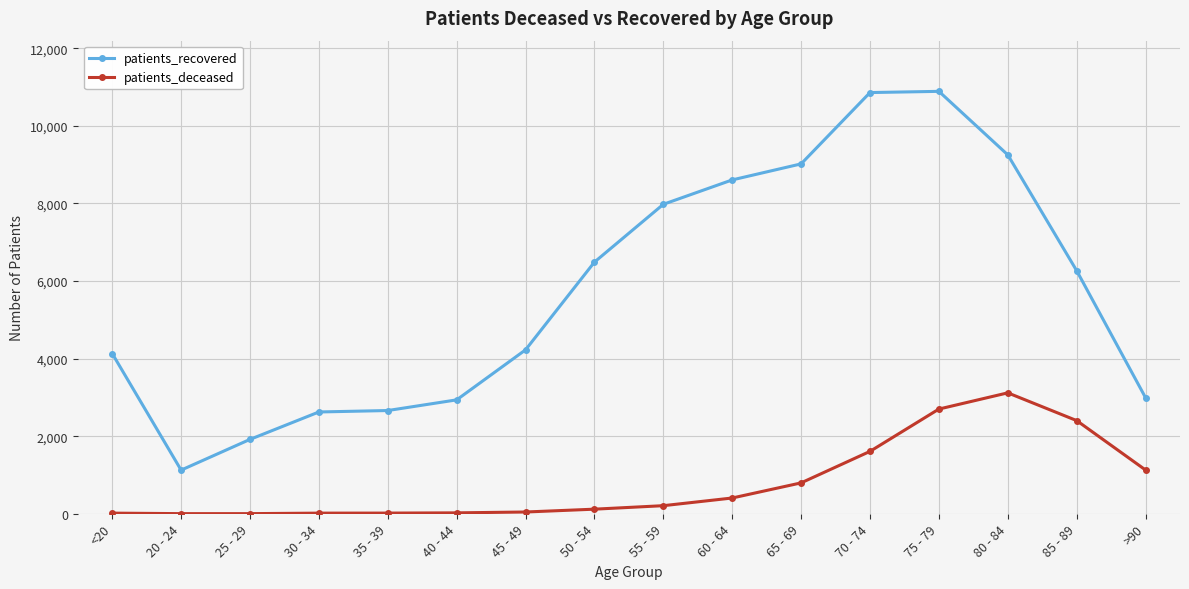

What is the label of the 11th point from the left?

65 - 69